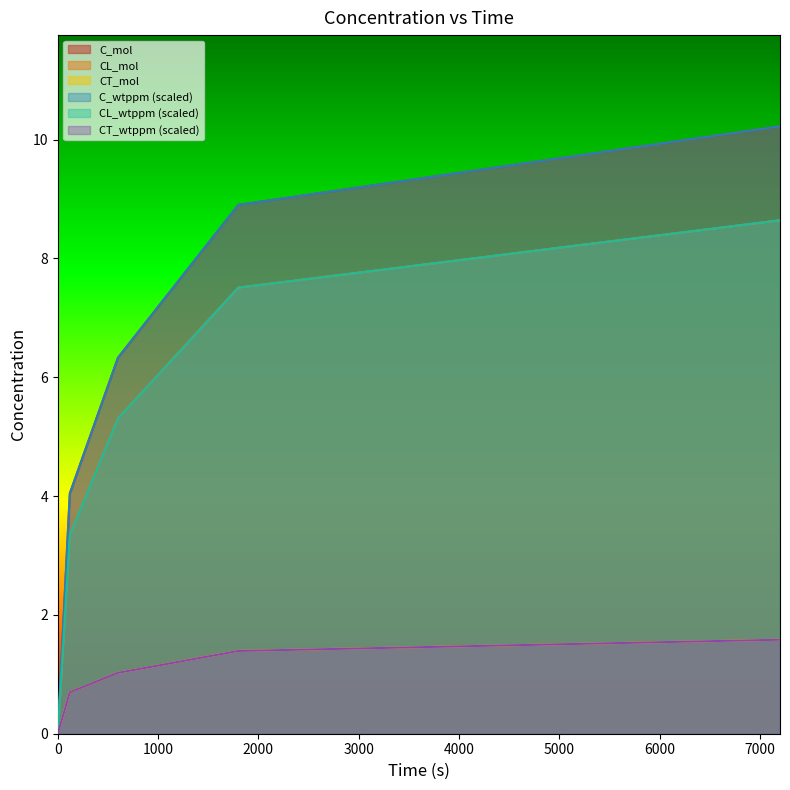

What is the value of the C_mol point at the 2nd from the left?

4.0